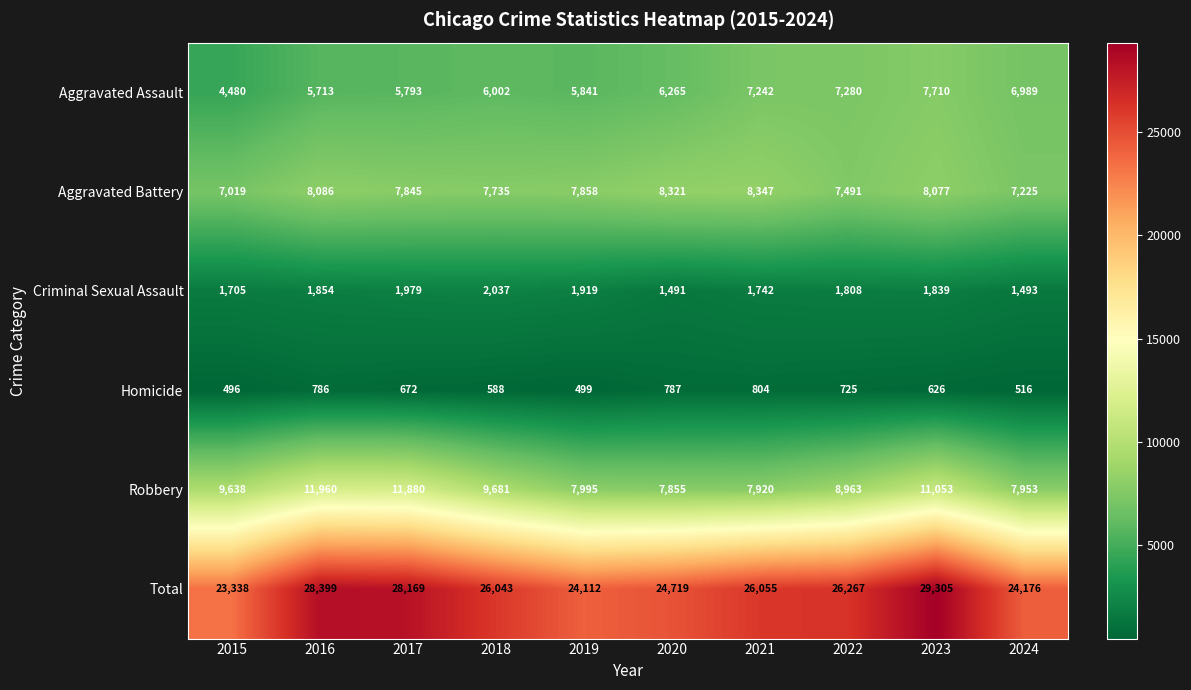

The Homicide series shows 588 at 2018. True or false?

True